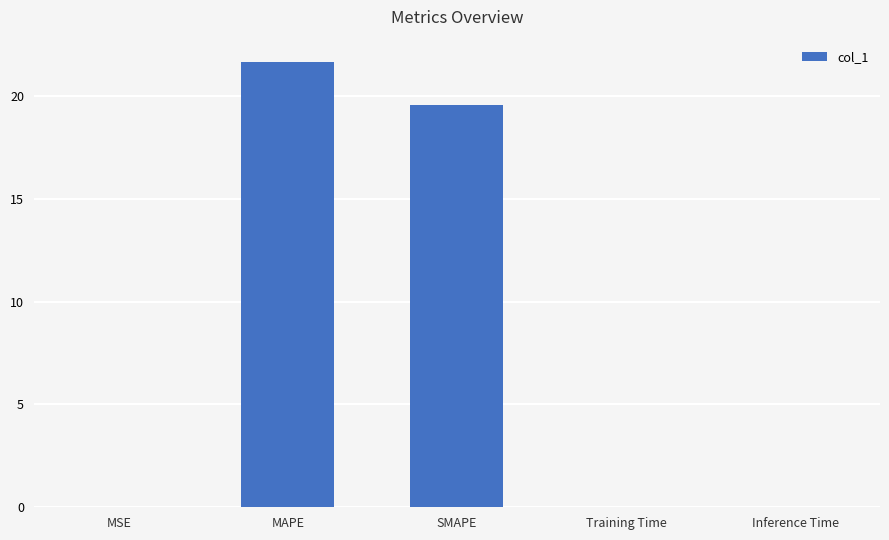

At which label is the value closest to 10?

SMAPE